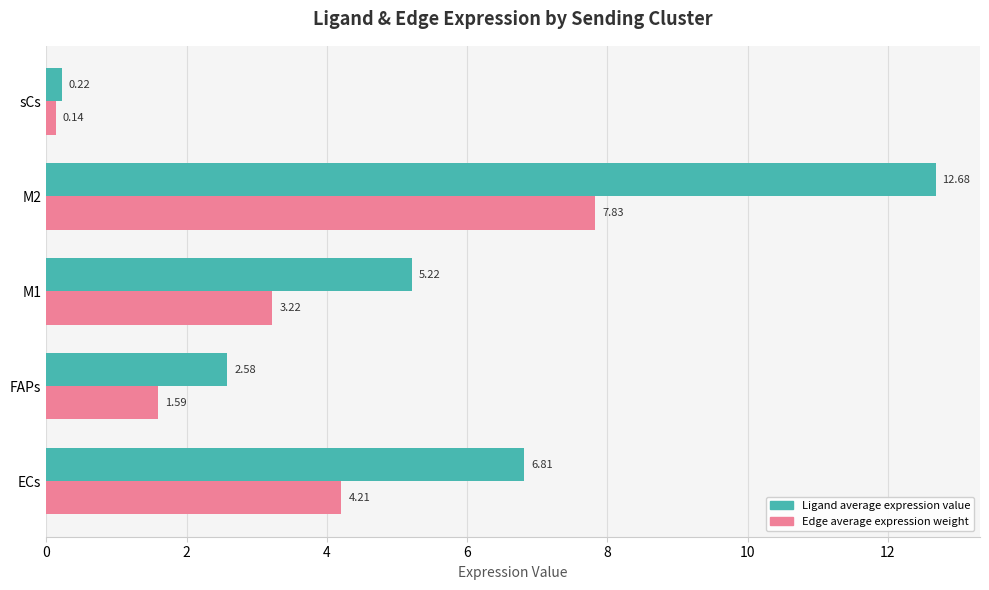

Which series has the largest total across all categories?

Ligand average expression value